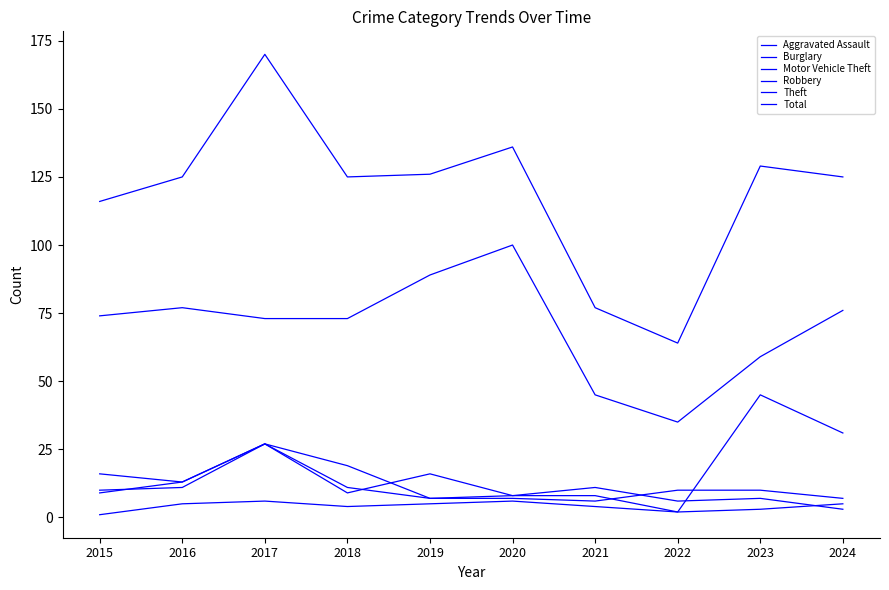

Where do Robbery and Burglary first cross each other?

2018 and 2019